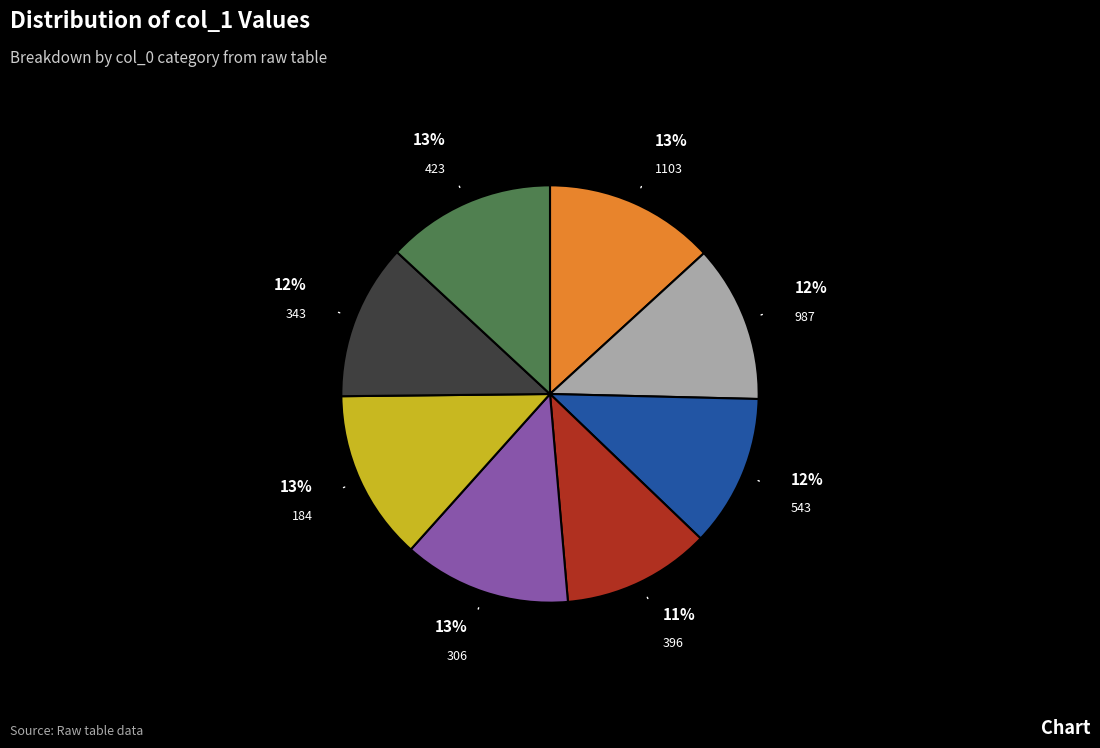

Does any single category account for the majority?

No